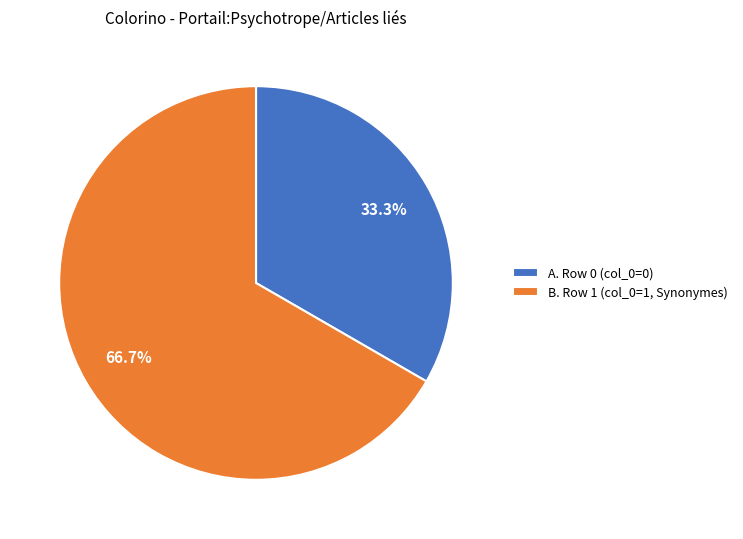

What is the largest slice in the pie chart?

B. Row 1 (col_0=1, Synonymes)